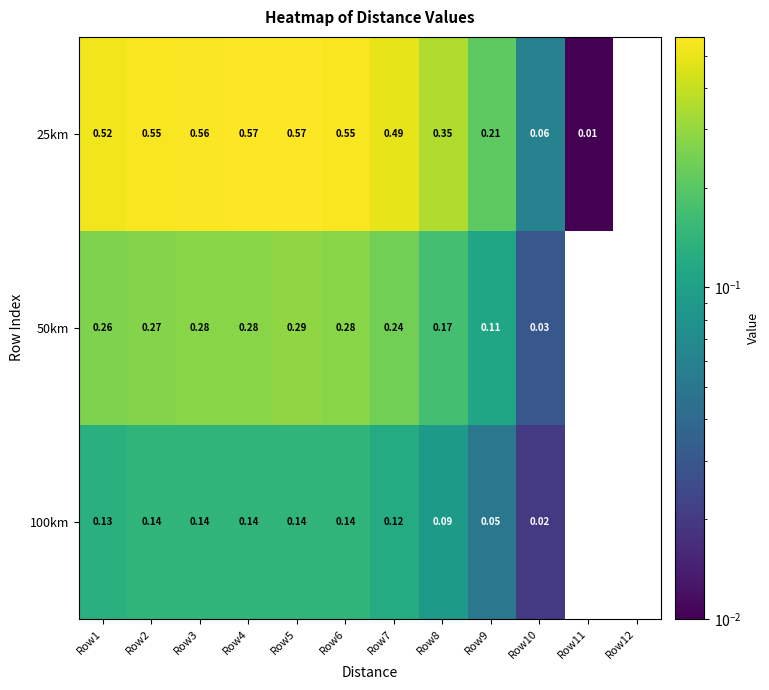

Which series has the largest total across all categories?

25km